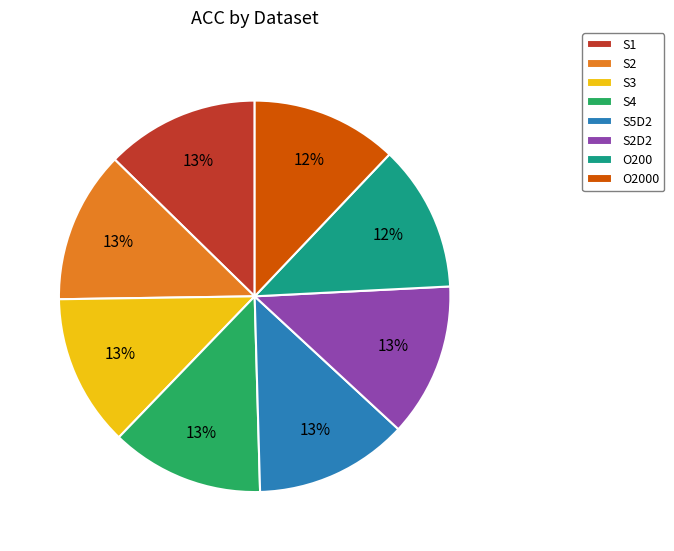

Count the number of slices in the pie.

8